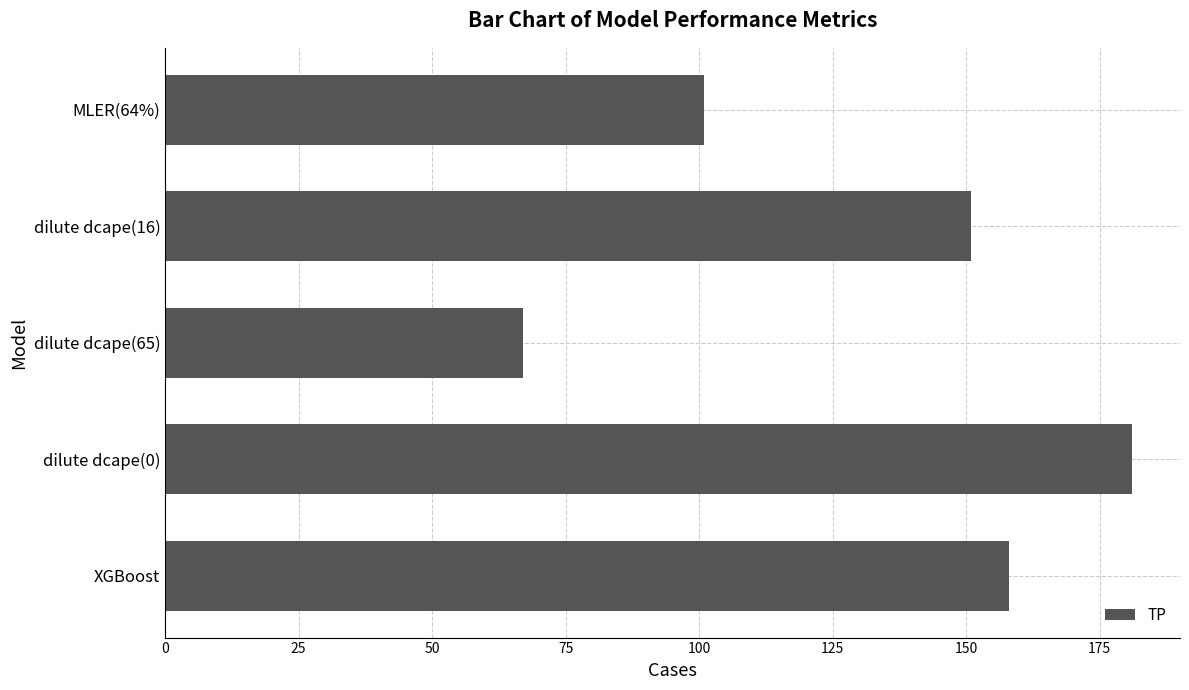

Rank the categories by value from lowest to highest.

dilute dcape(65), MLER(64%), dilute dcape(16), XGBoost, dilute dcape(0)